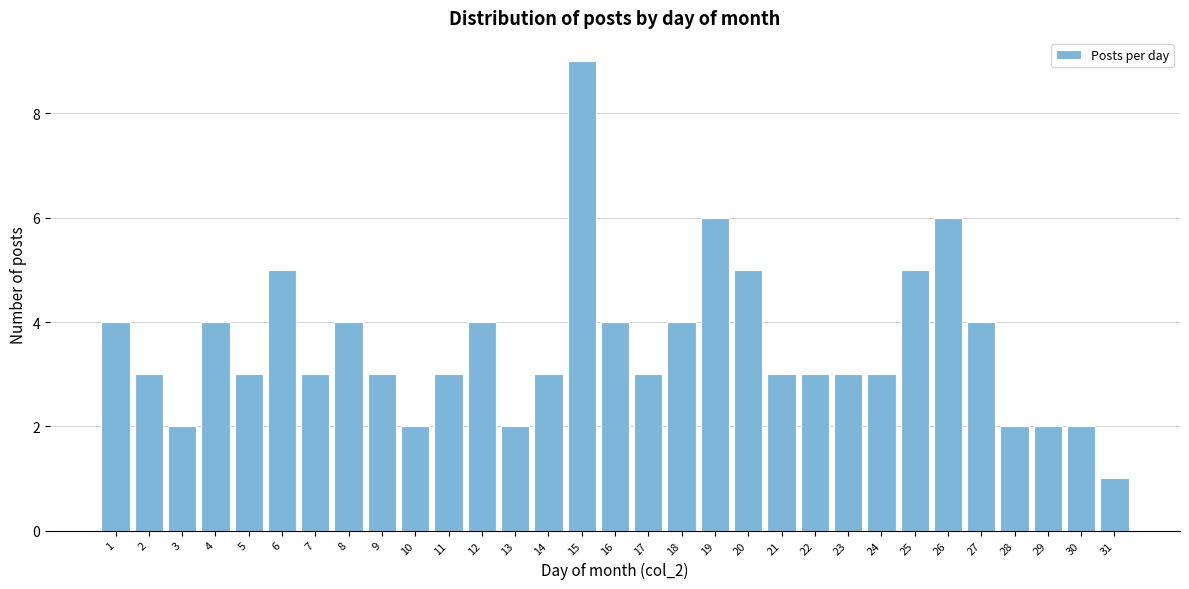

What is the sum of the values at 7 and 26?

9